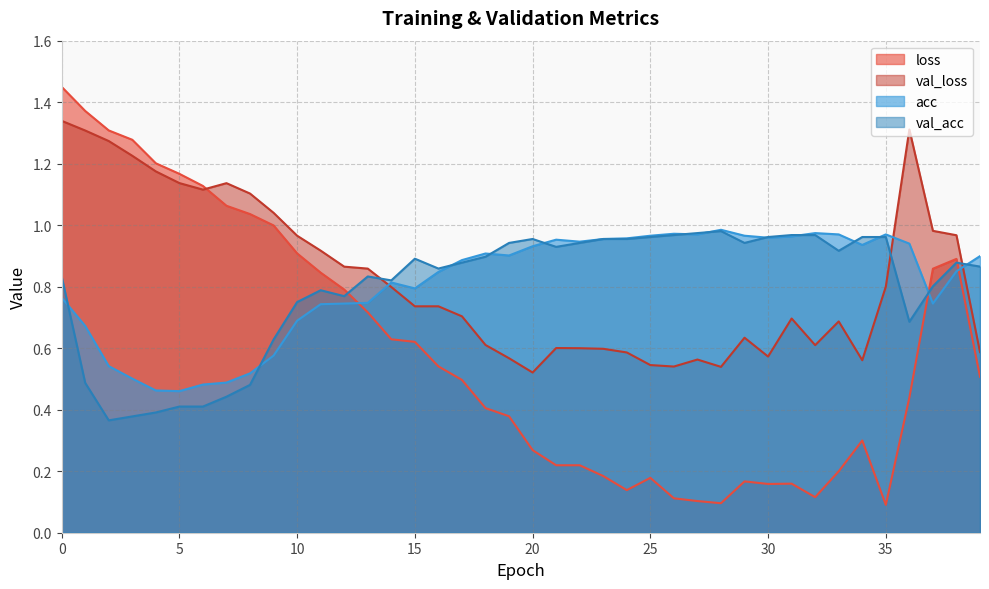

Which series has the largest total across all categories?

val_loss